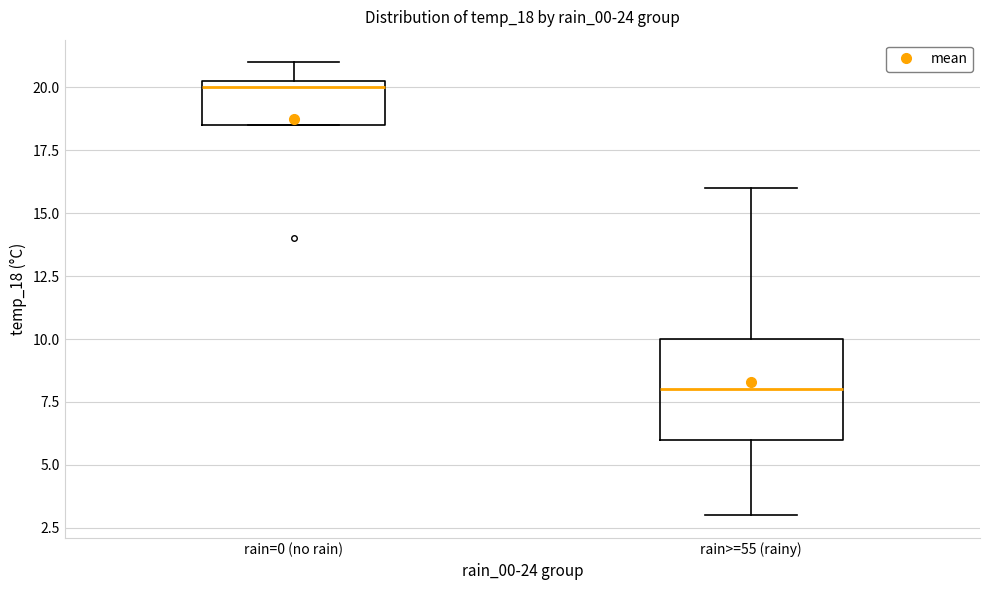

Reading left to right, transcribe this box plot: for each box, give where its median line is, the range the box spans, and where its two whiskers end, as read against the y-axis. The values are not printed on the chart, so give them approximately, as read against the axis.

rain=0 (no rain): median 20.0, box 18.5 to 20.5, whiskers 18.5 to 21.0
rain>=55 (rainy): median 8.0, box 6.0 to 10.0, whiskers 3.0 to 16.0